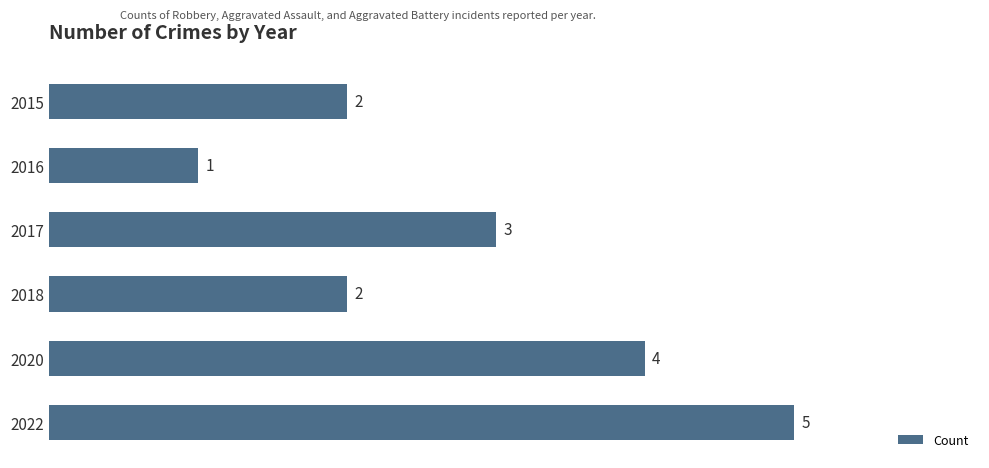

How many bars are there in total?

6